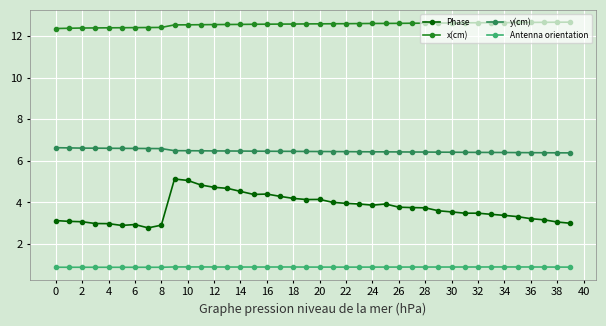

What is the maximum value shown in the chart?

12.7